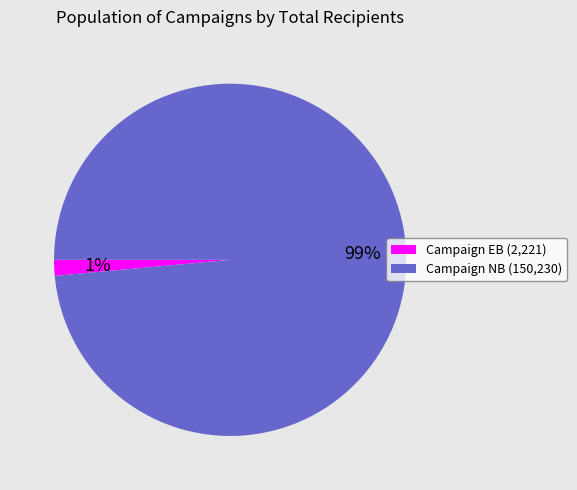

To the nearest percent, what is the average slice percentage?

50%